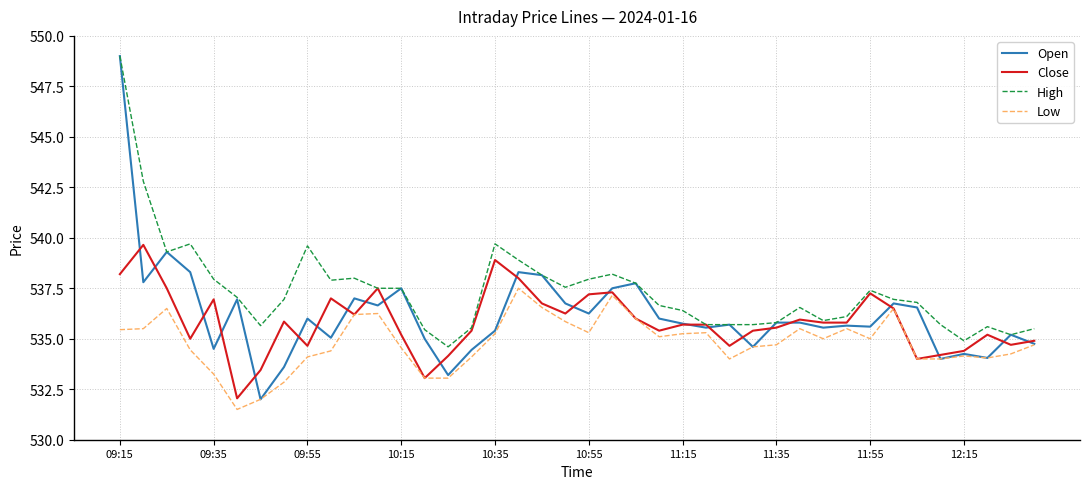

Which series has the largest total across all categories?

High